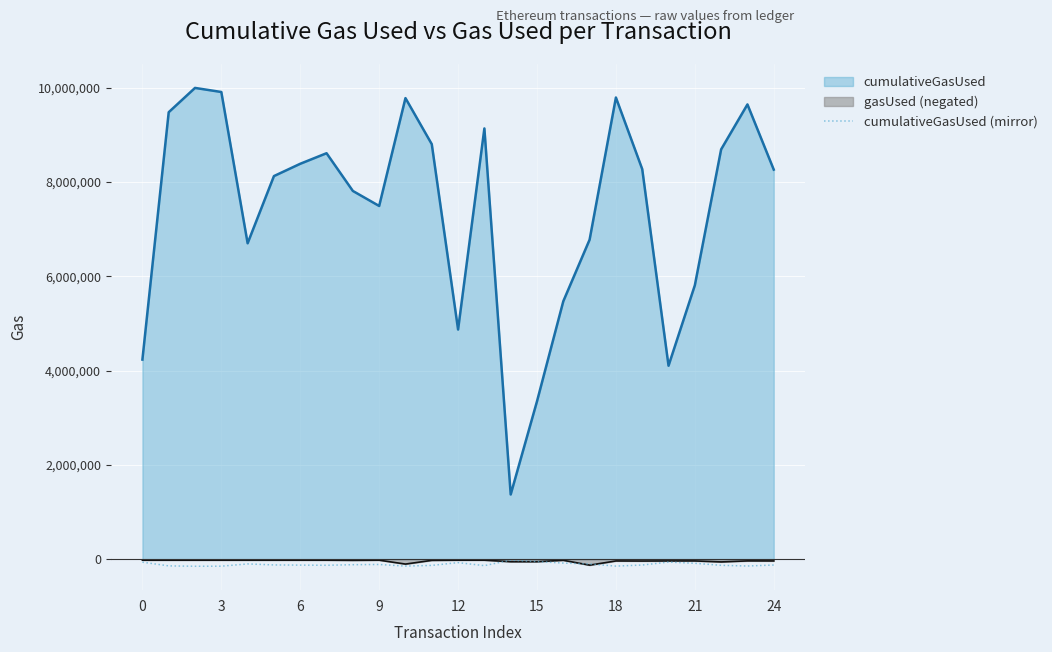

True or false: cumulativeGasUsed (mirror) and cumulativeGasUsed cross at least once.

False